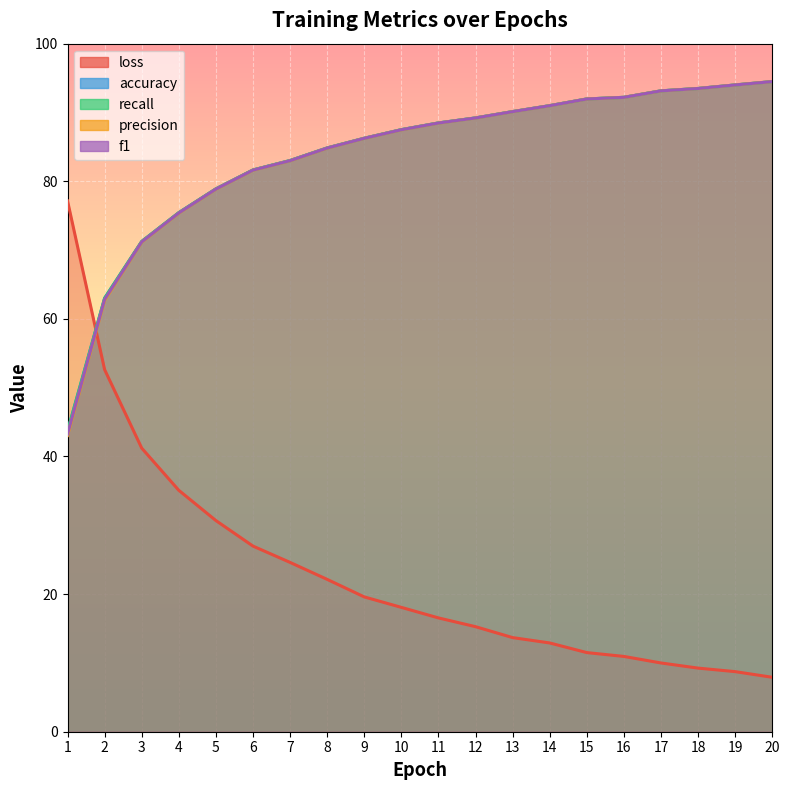

What is the value of the precision point at the 2nd from the left?

62.7